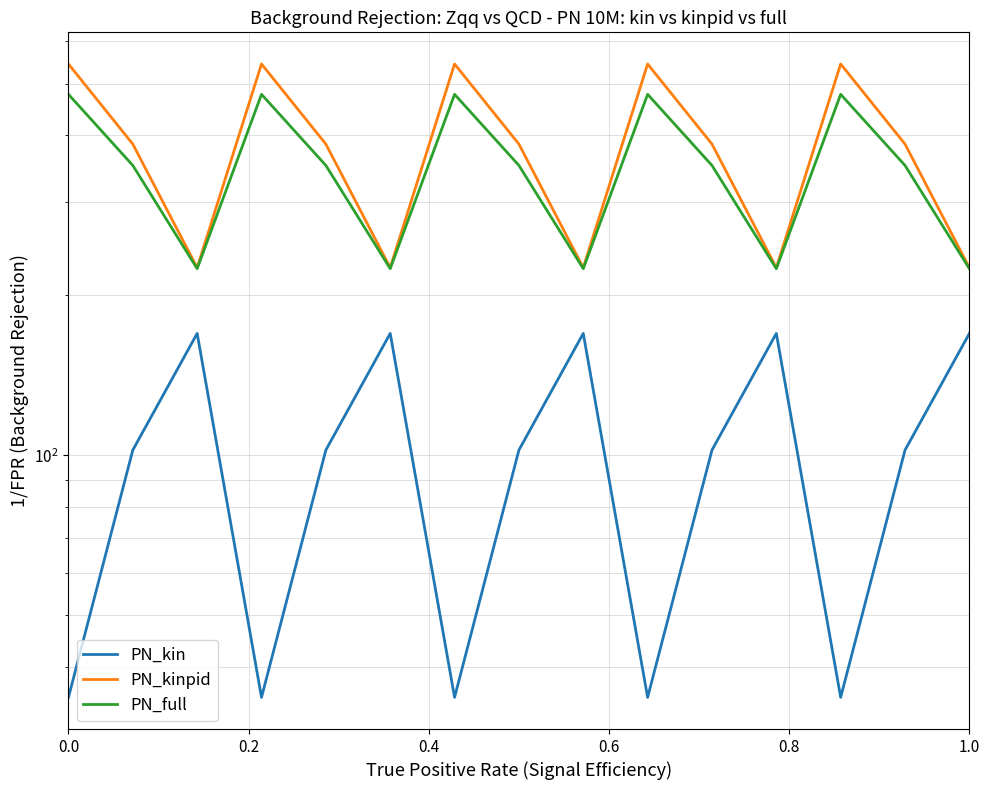

Is it true that col_12 equals 310.9 at 0.6?

False